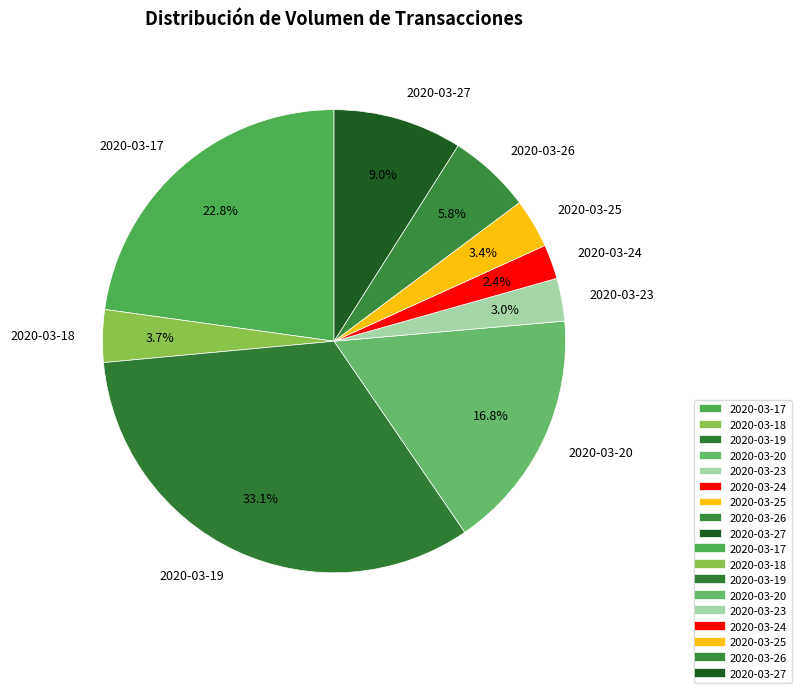

Which has a higher value, 2020-03-27 or 2020-03-17?

2020-03-17